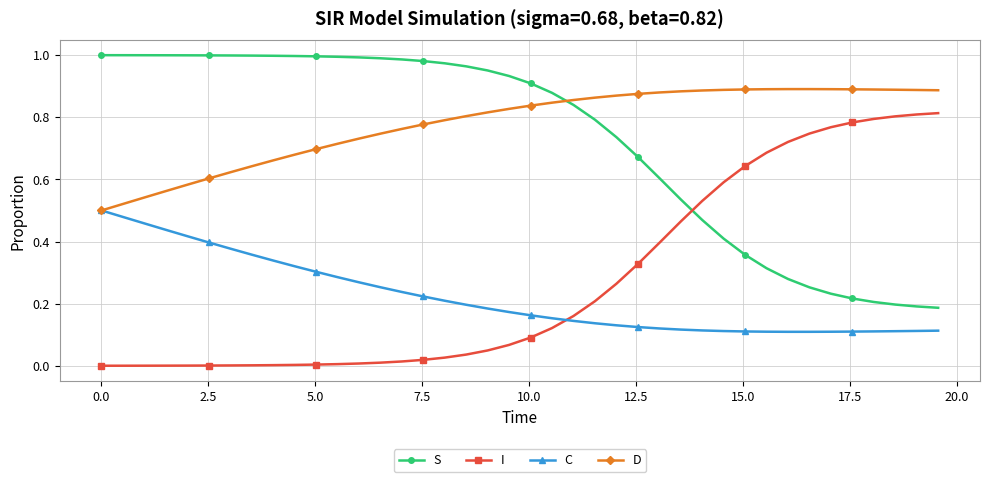

Which series has the largest total across all categories?

D